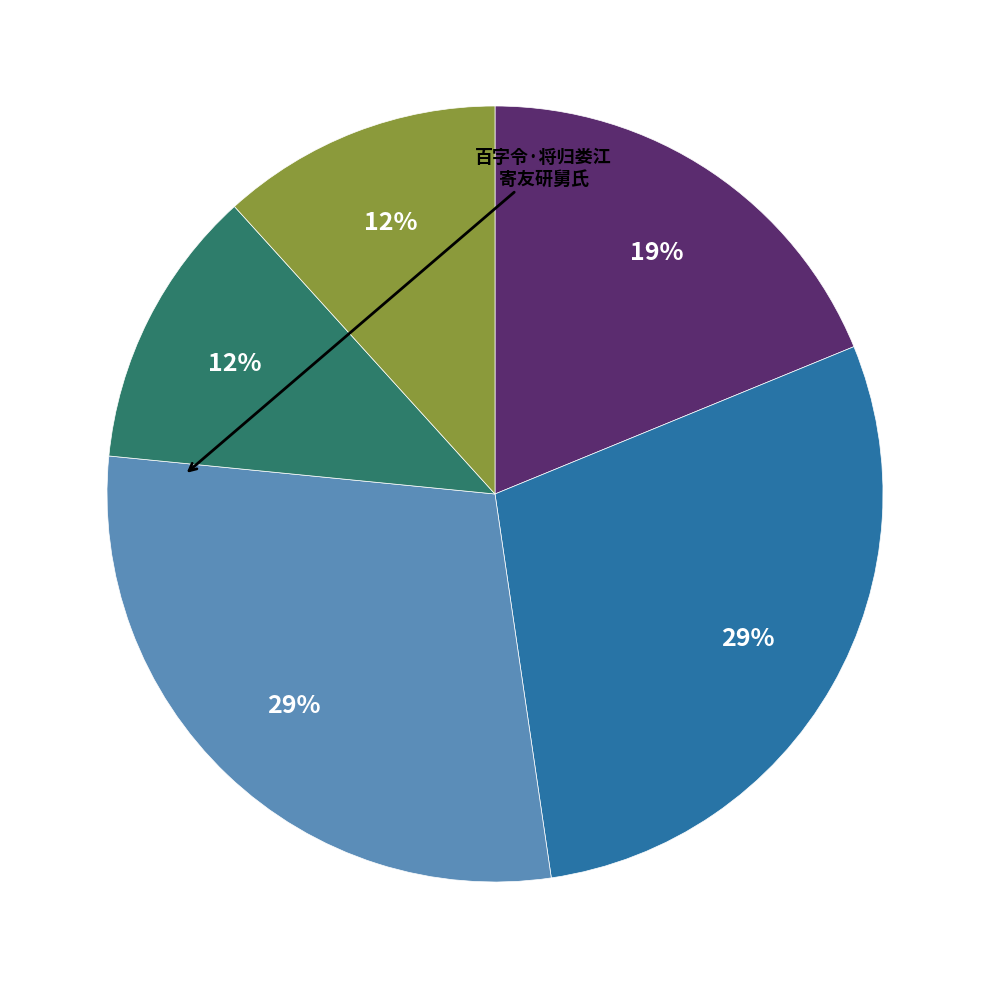

Is there any slice that represents more than half of the pie?

No